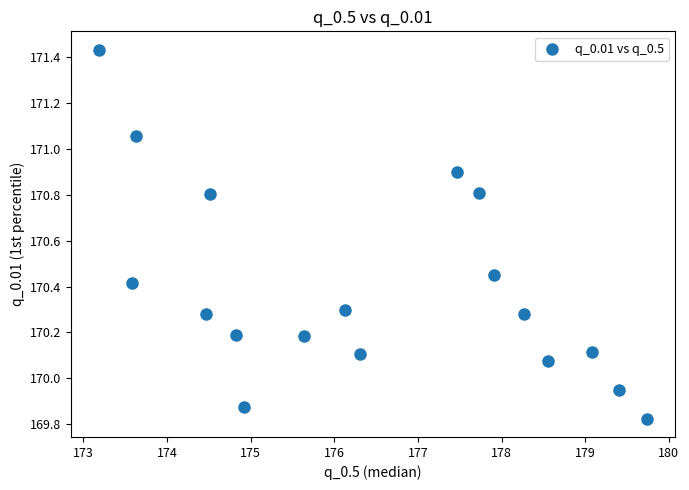

What is the range of X values (max minus min)?

6.6